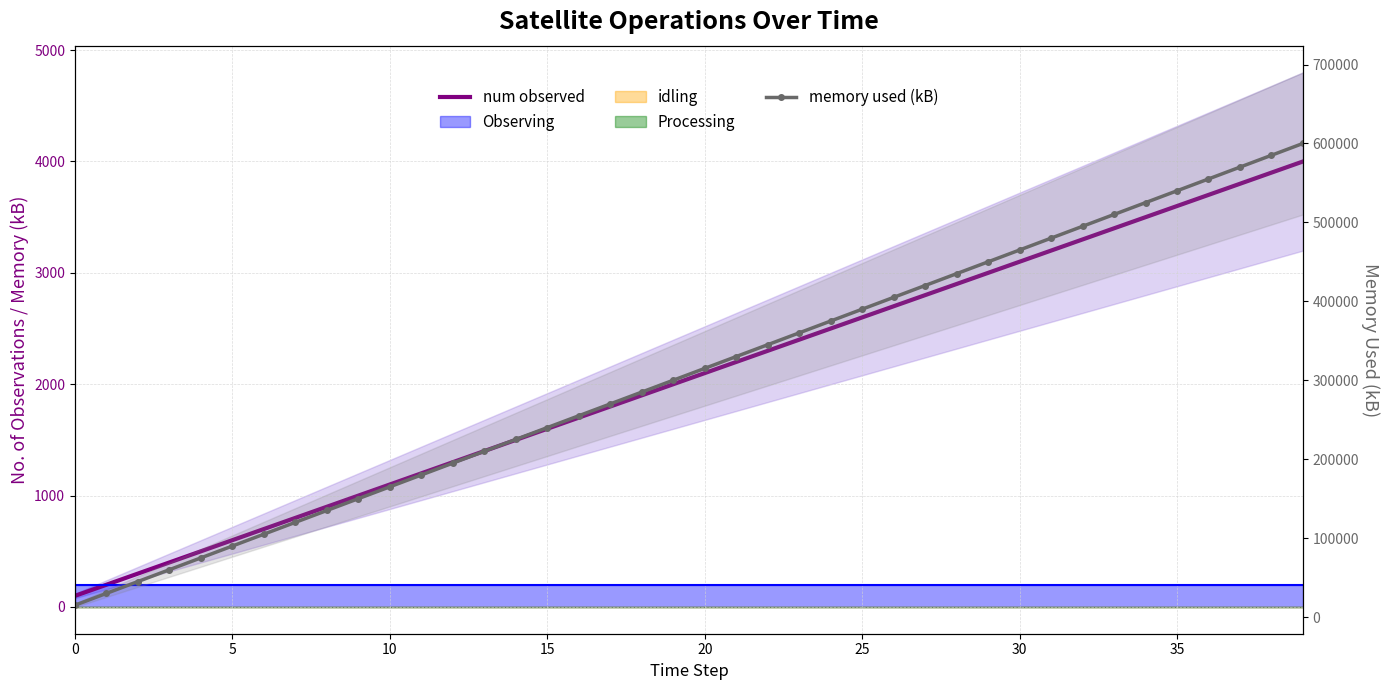

True or false: num observed and memory used (kB) cross at least once.

False